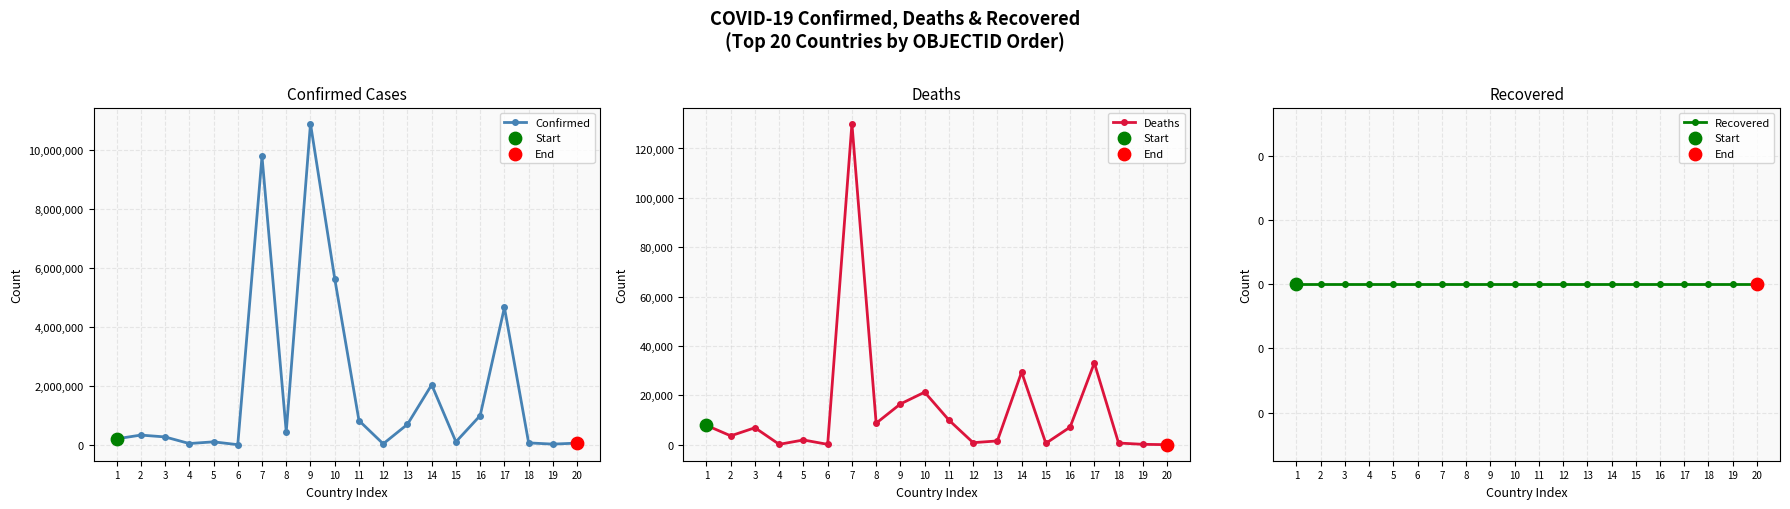

Which series reaches the minimum Y coordinate?

Recovered